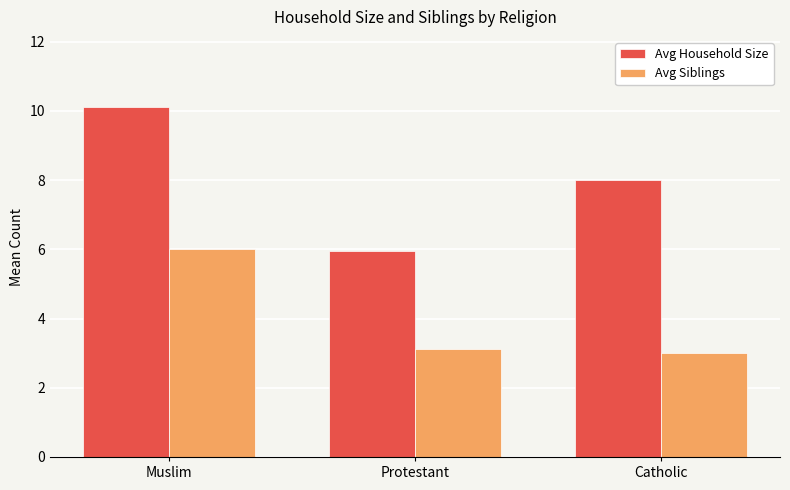

True or false: Avg Siblings has a value of 3.0 at Catholic.

True